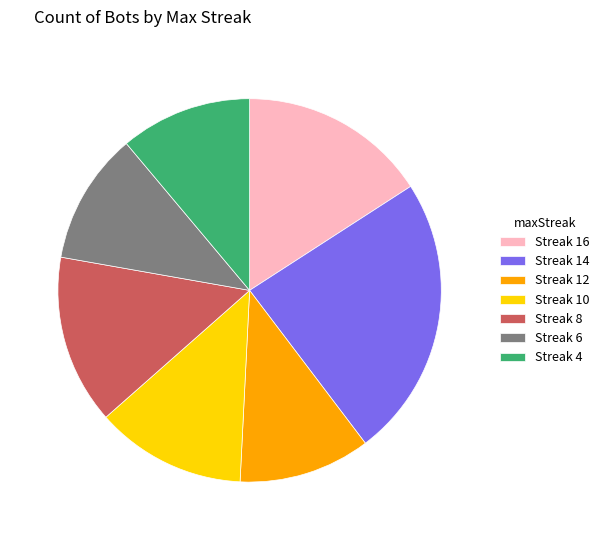

Is there a majority slice in this chart?

No